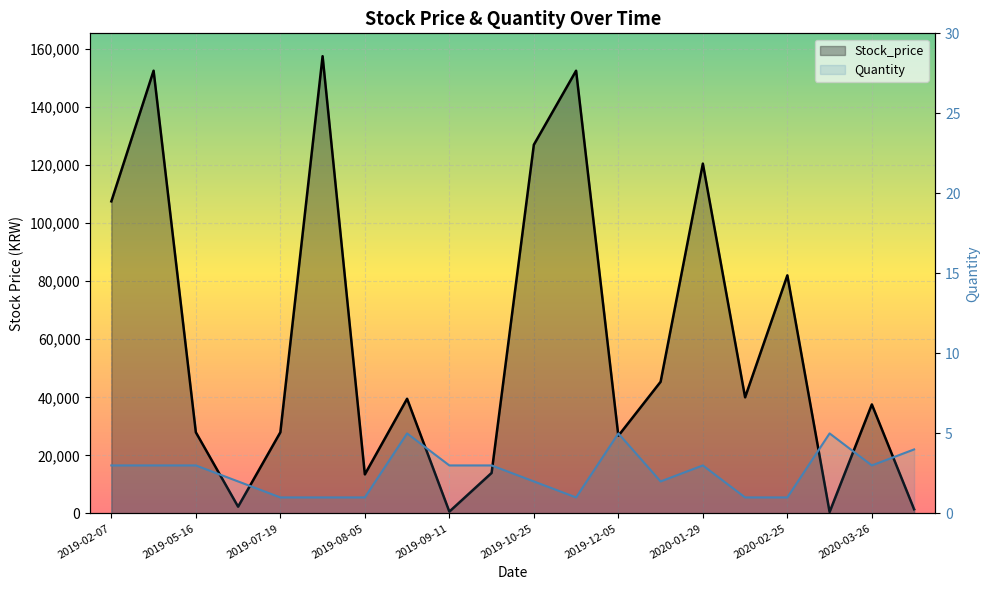

What is the sum of the Quantity values at 2019-07-22 and 2019-12-05?

6